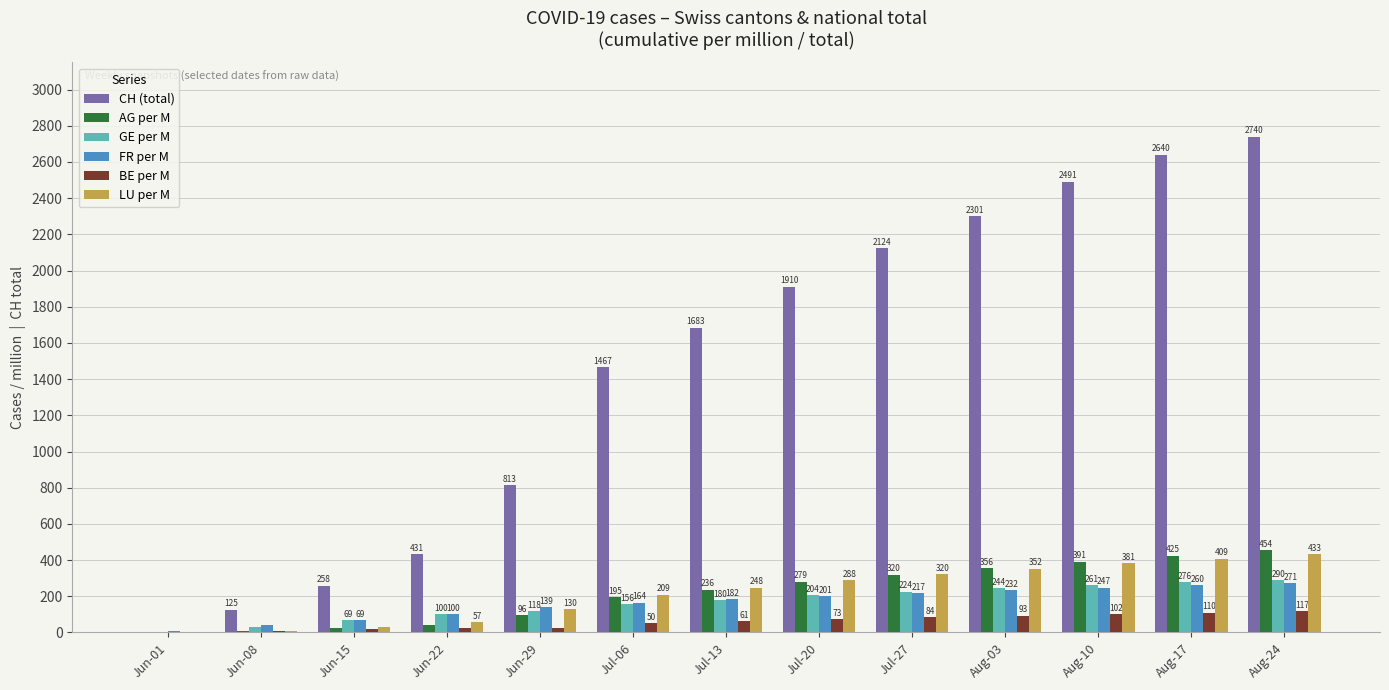

Which category has the highest value across all series?

Aug-24